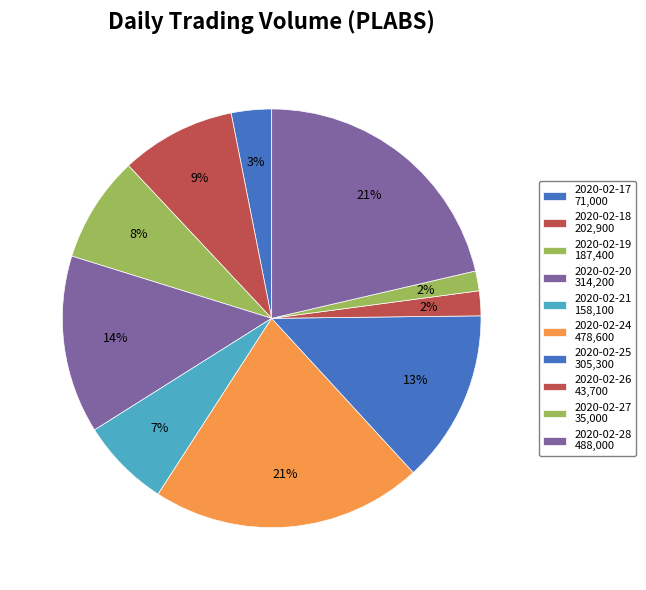

Rank the categories by value from highest to lowest.

2020-02-28, 2020-02-24, 2020-02-20, 2020-02-25, 2020-02-18, 2020-02-19, 2020-02-21, 2020-02-17, 2020-02-26, 2020-02-27